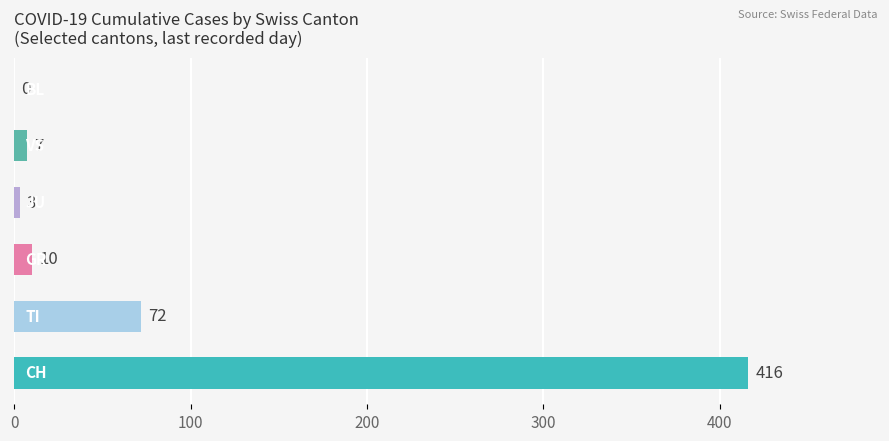

True or false: JU has a value of 0 at 18.

True